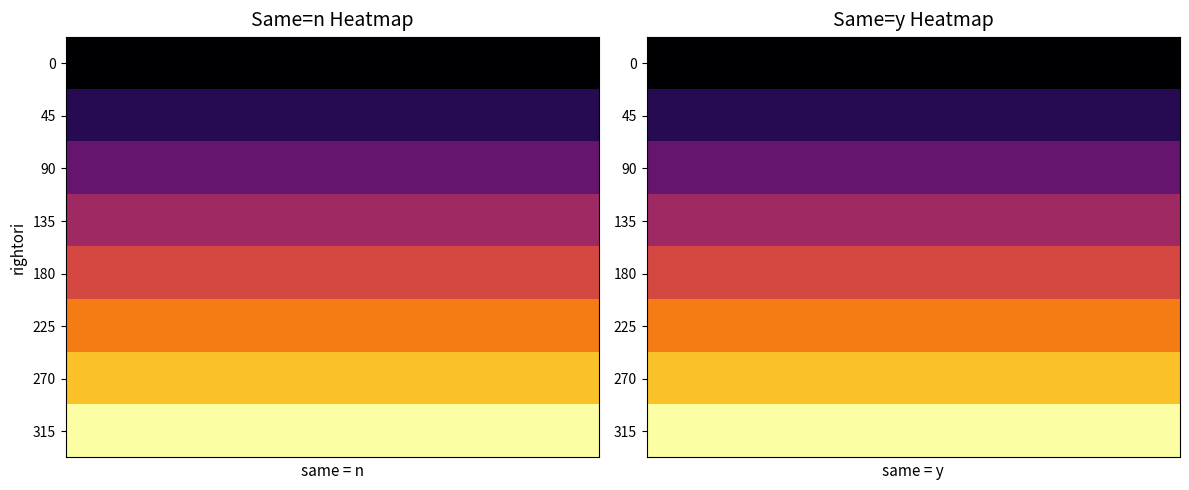

Between 3 and 4, which is larger?

3